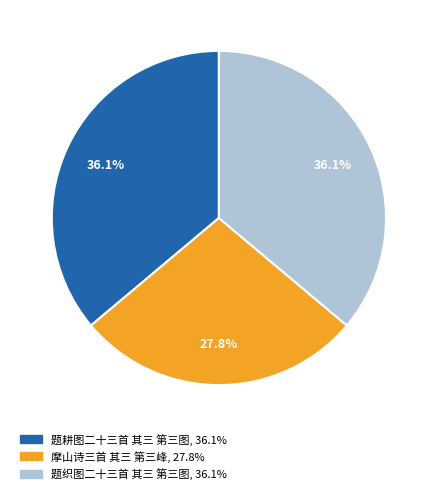

Does 摩山诗三首 其三 第三峰 represent more than half of the total?

No